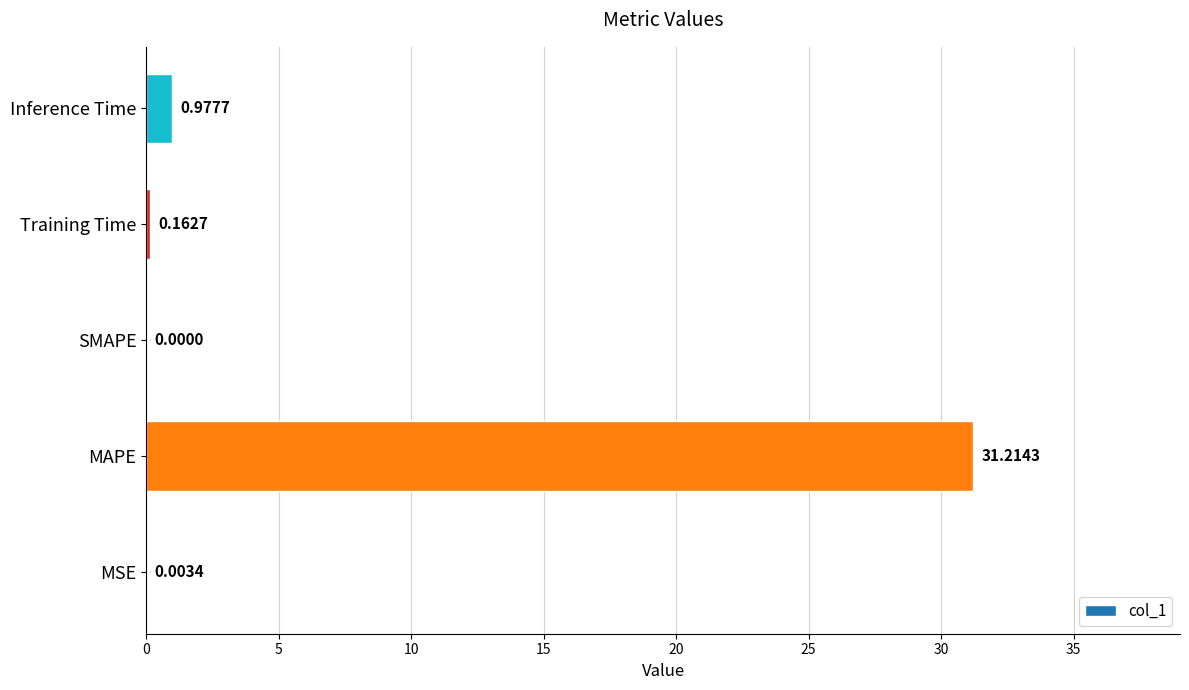

Where is the data nearest to the value 15?

Inference Time